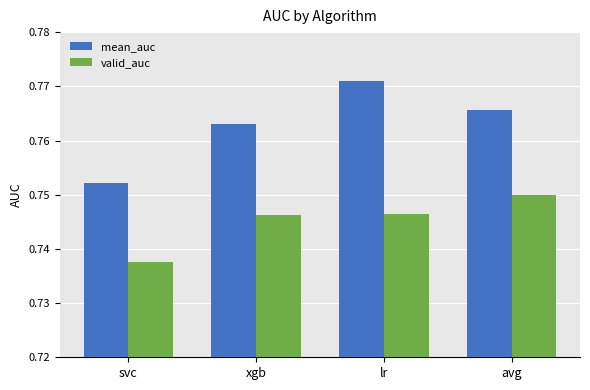

What position from the right is xgb?

3